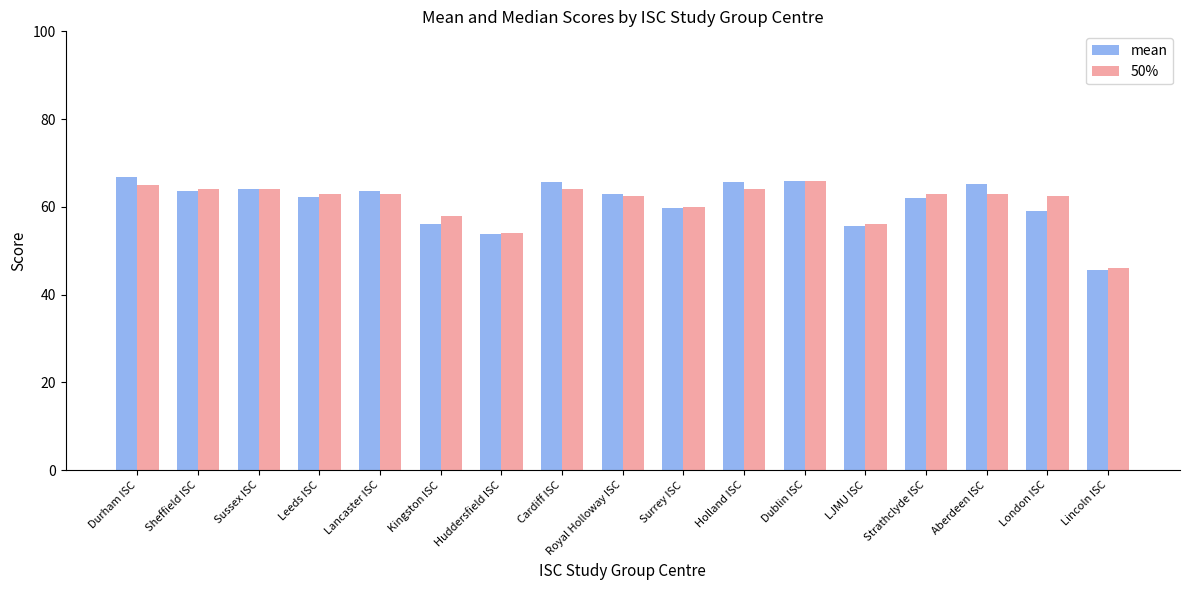

At which label is 50% closest to 56?

LJMU ISC